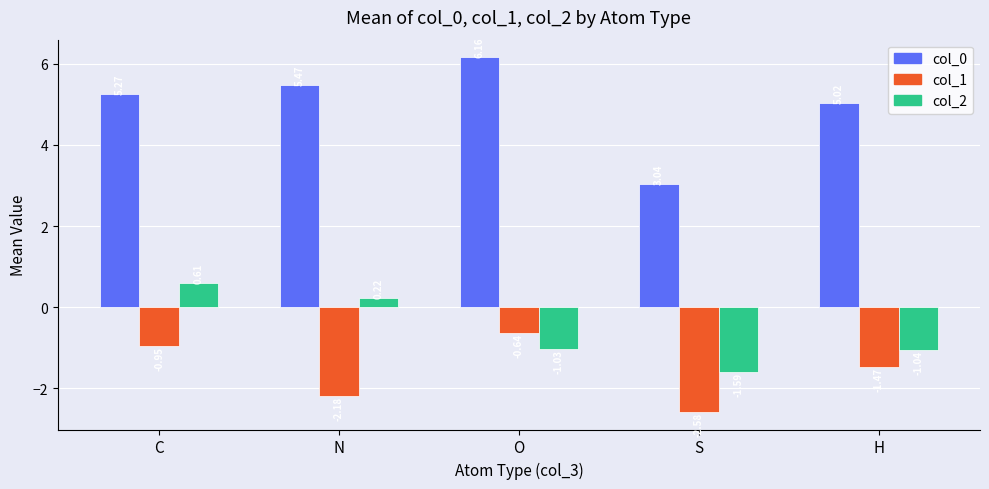

What position from the left is N?

2